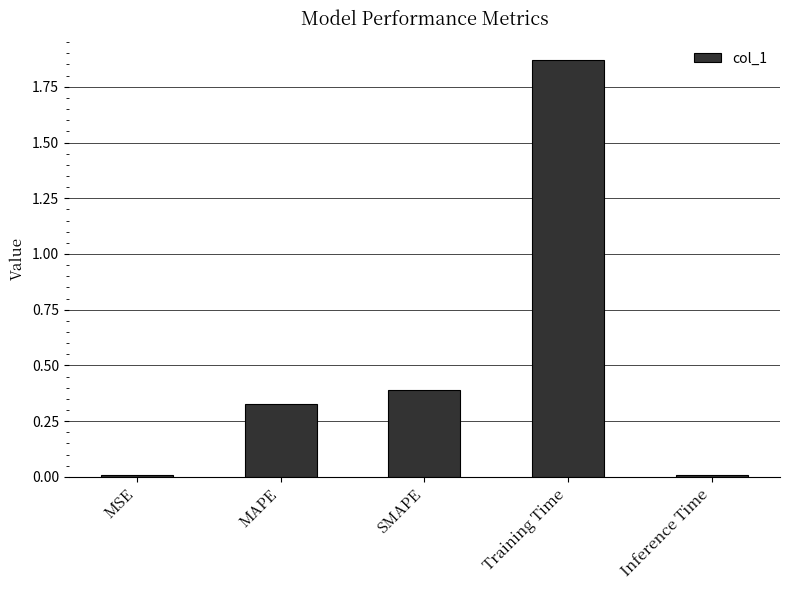

At which category does the chart reach its peak across all series?

Training Time